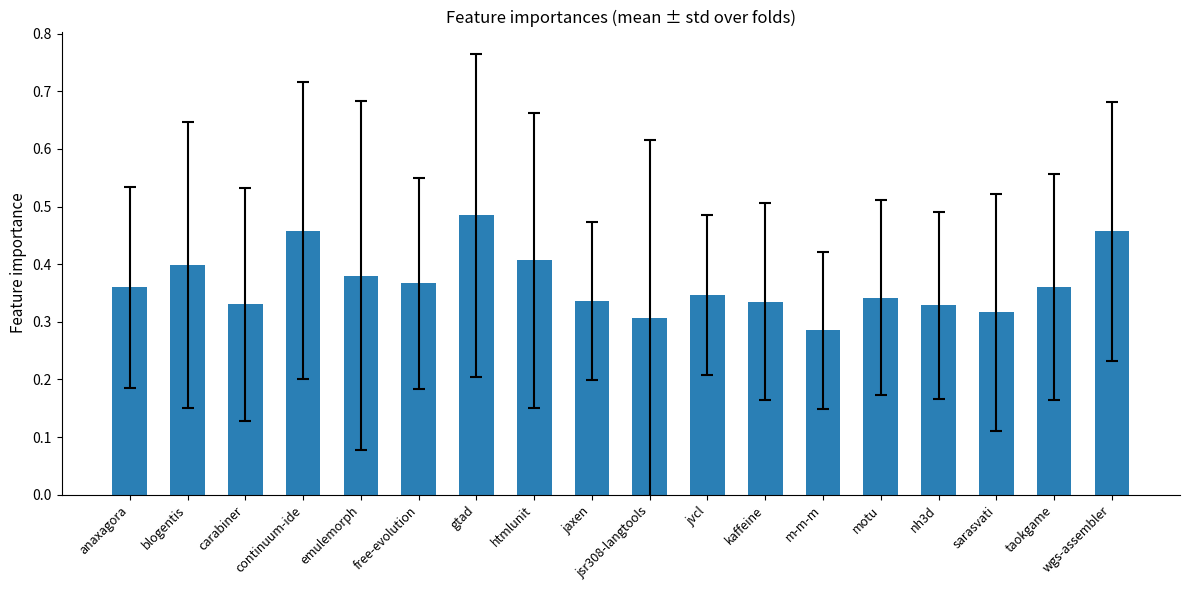

Does the chart contain any negative values?

No